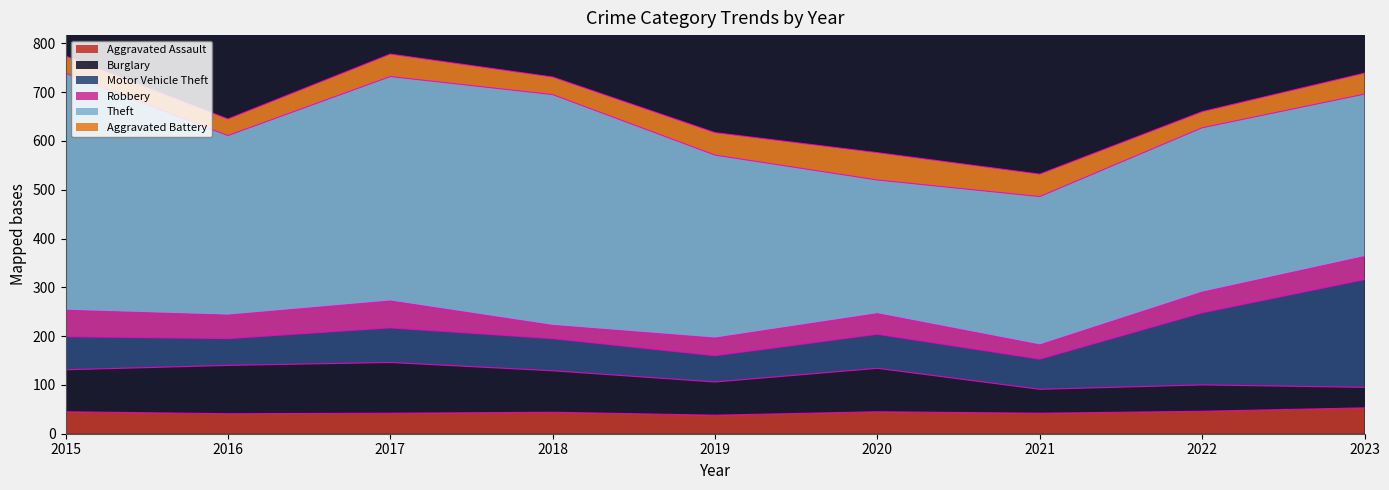

At which category is the sum across all series the highest?

2017